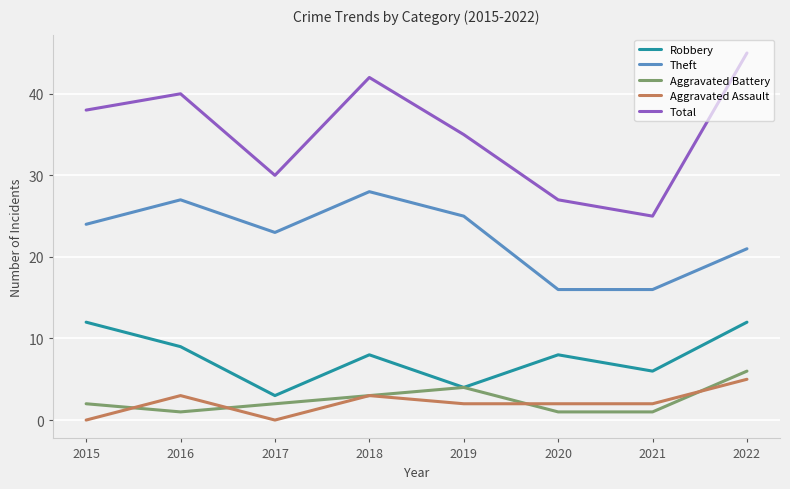

At which category does Robbery reach its first local valley?

2017